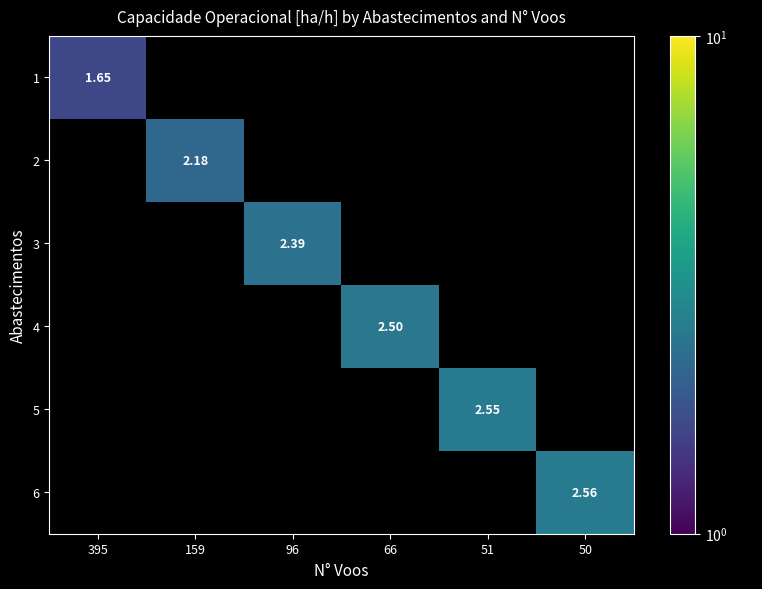

How many positive values does the 4 series have?

1